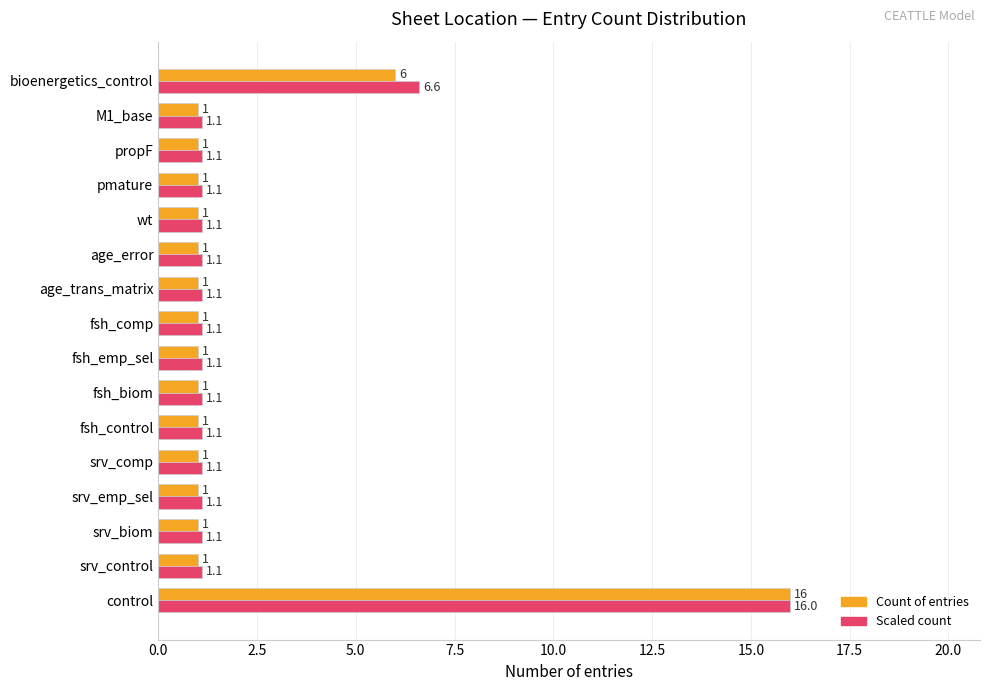

What is the greatest value displayed?

16.0